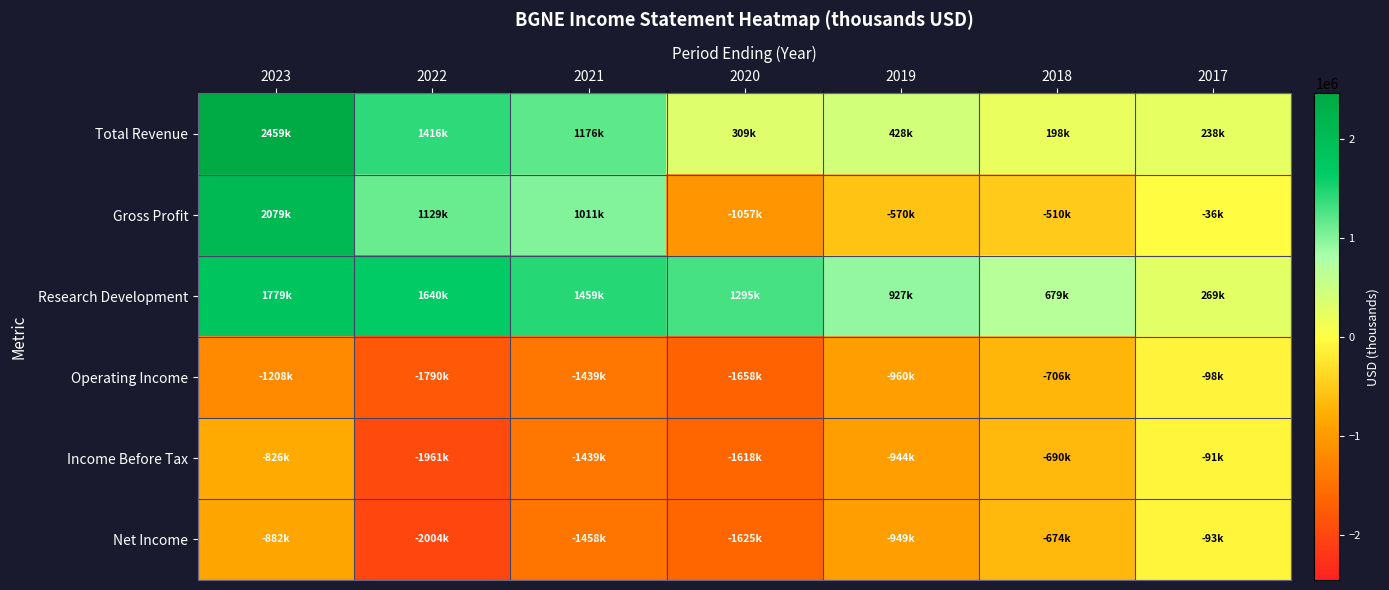

The value of Total Revenue at 2022 is 1415900. True or false?

True